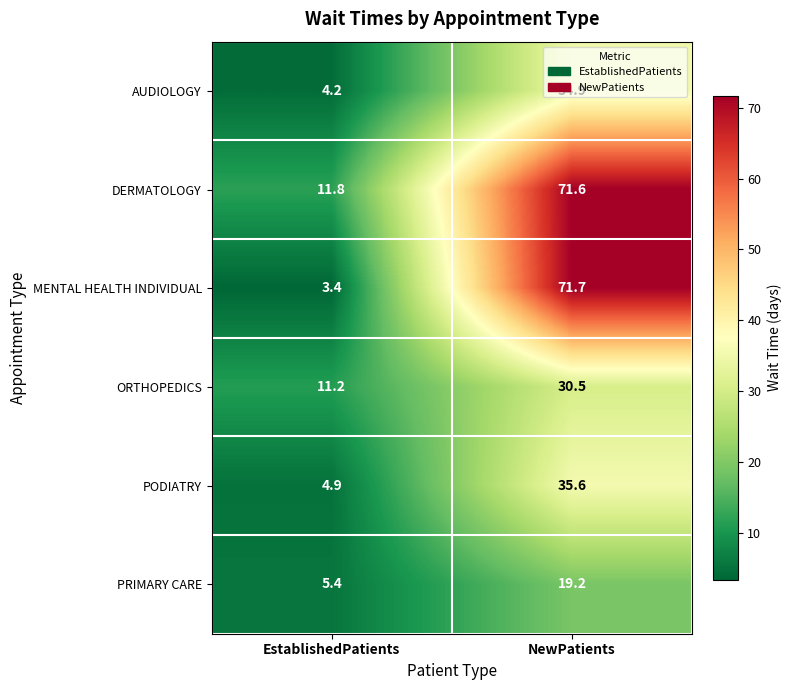

At which category is the sum across all series the highest?

NewPatients